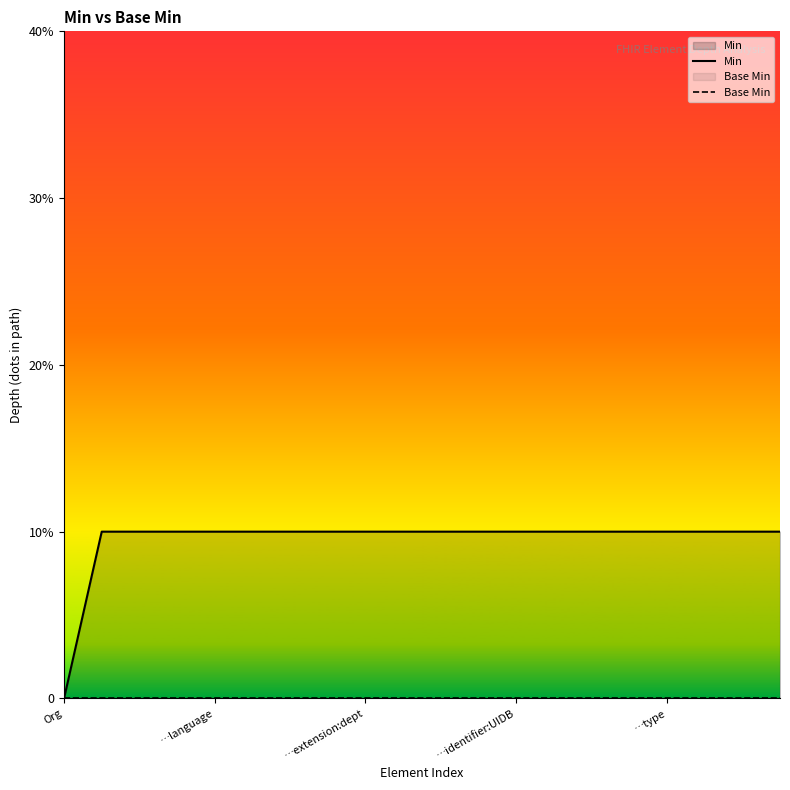

Which series has the largest total across all categories?

Min